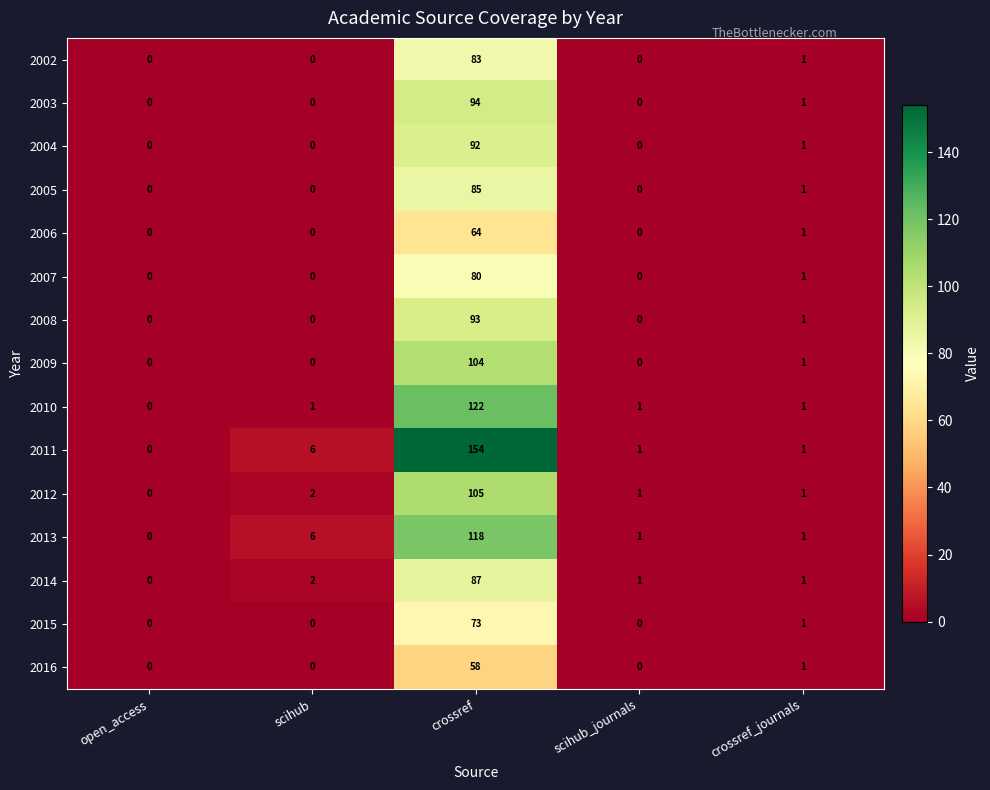

What is the difference between the 2015 values at open_access and crossref?

73